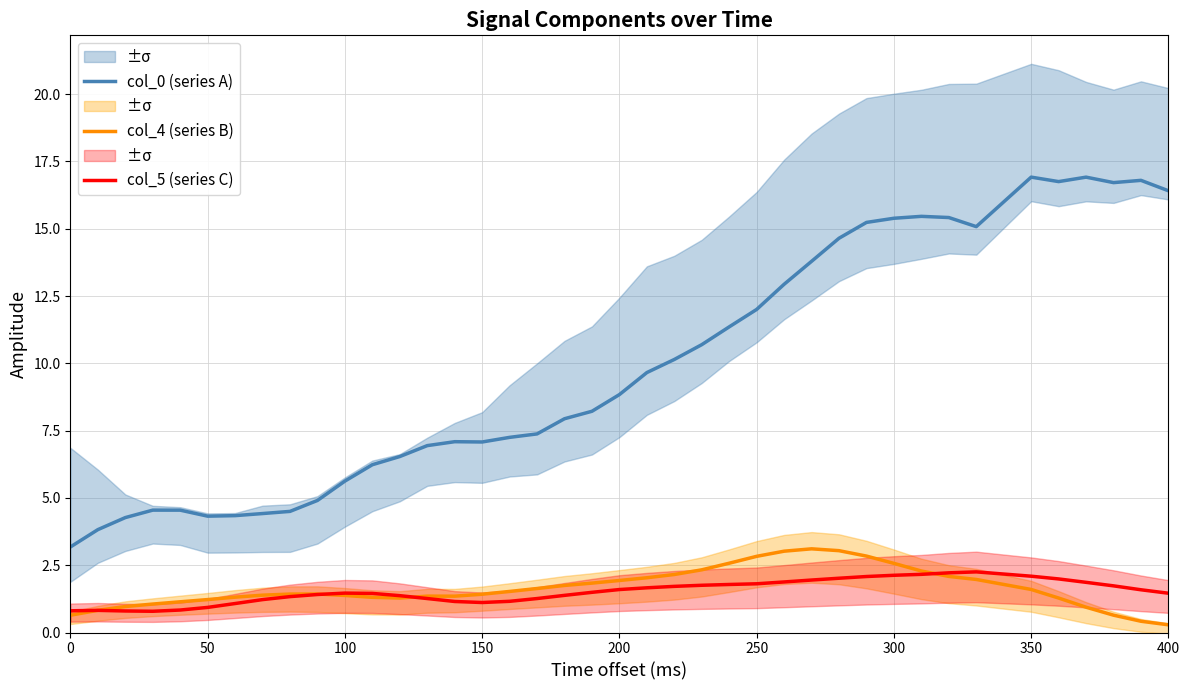

How many data points in col_0 (series A) are less than 8?

19